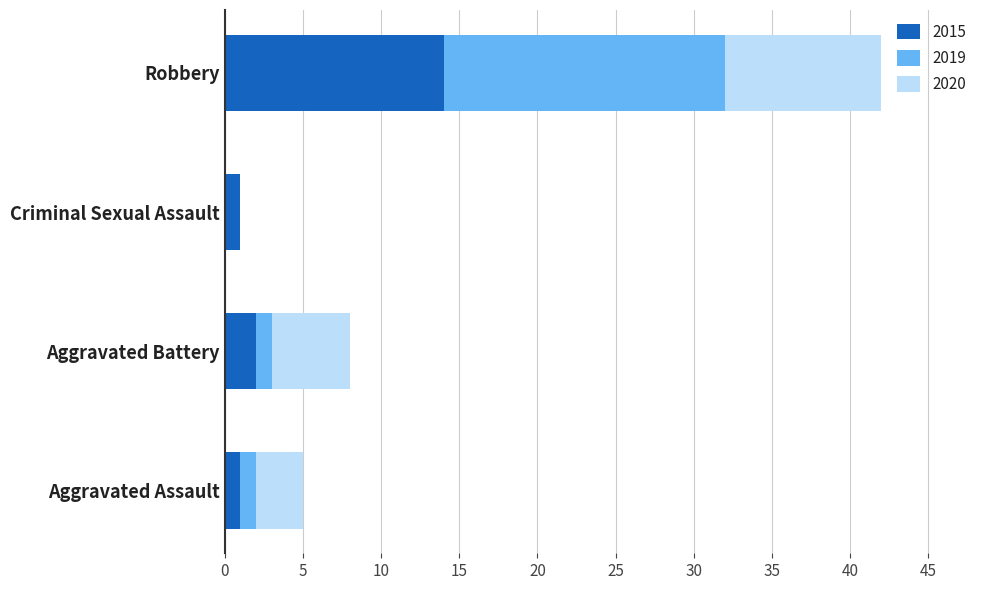

What is the highest value of the 2015 series?

14